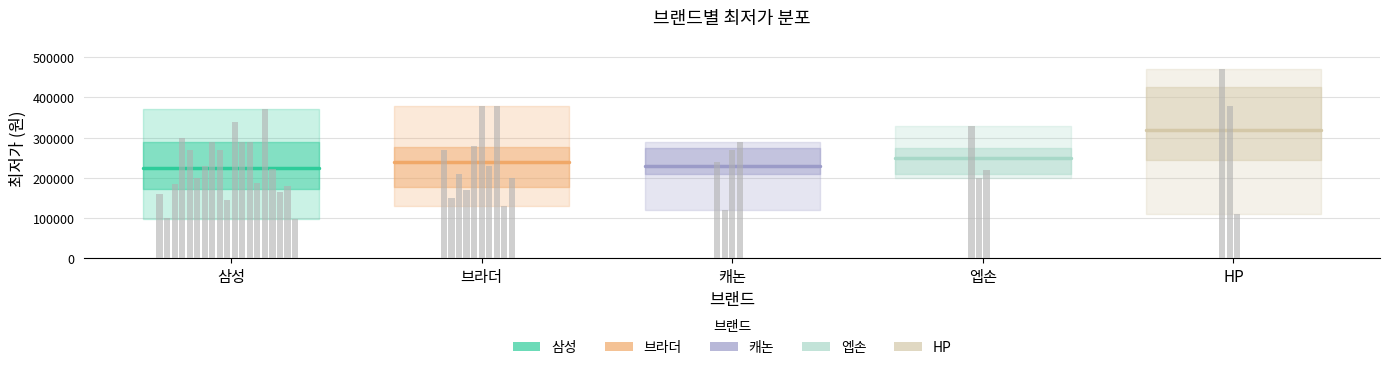

At which category is the sum across all series the highest?

삼성